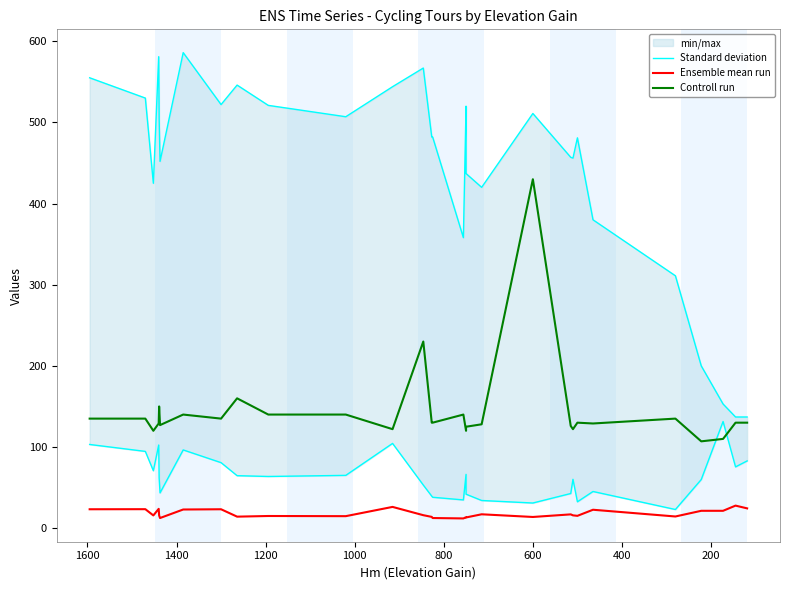

True or false: Controll run has a value of 750.0 at 600.

False